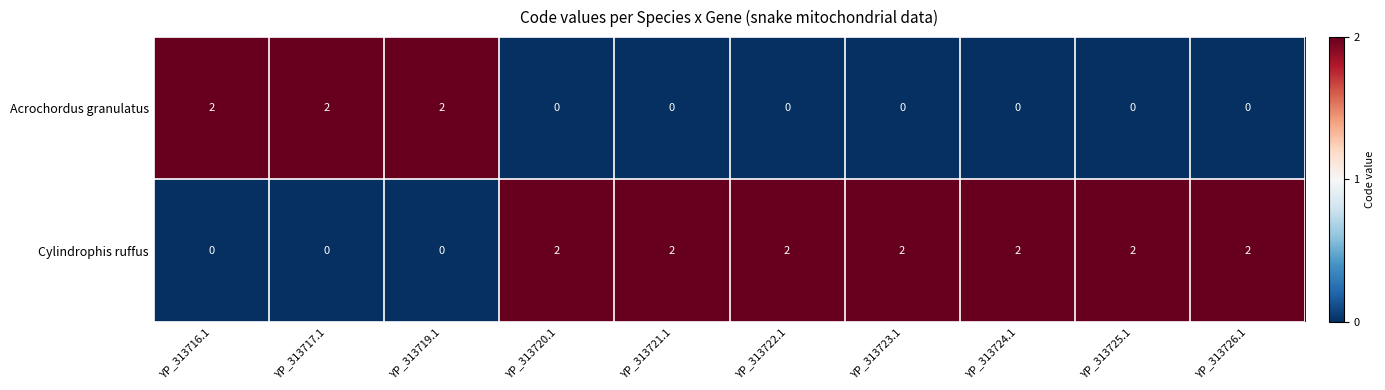

List the series in order of their overall mean, lowest first.

Acrochordus granulatus, Cylindrophis ruffus